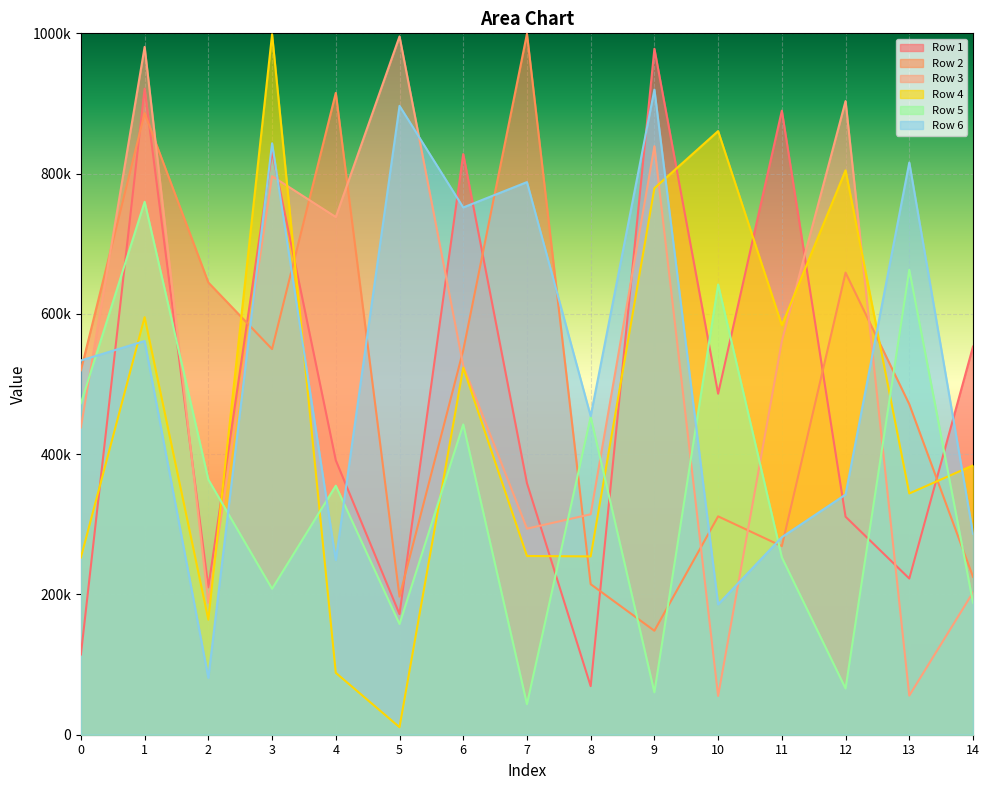

Which has a higher value, 7 or 11?

11